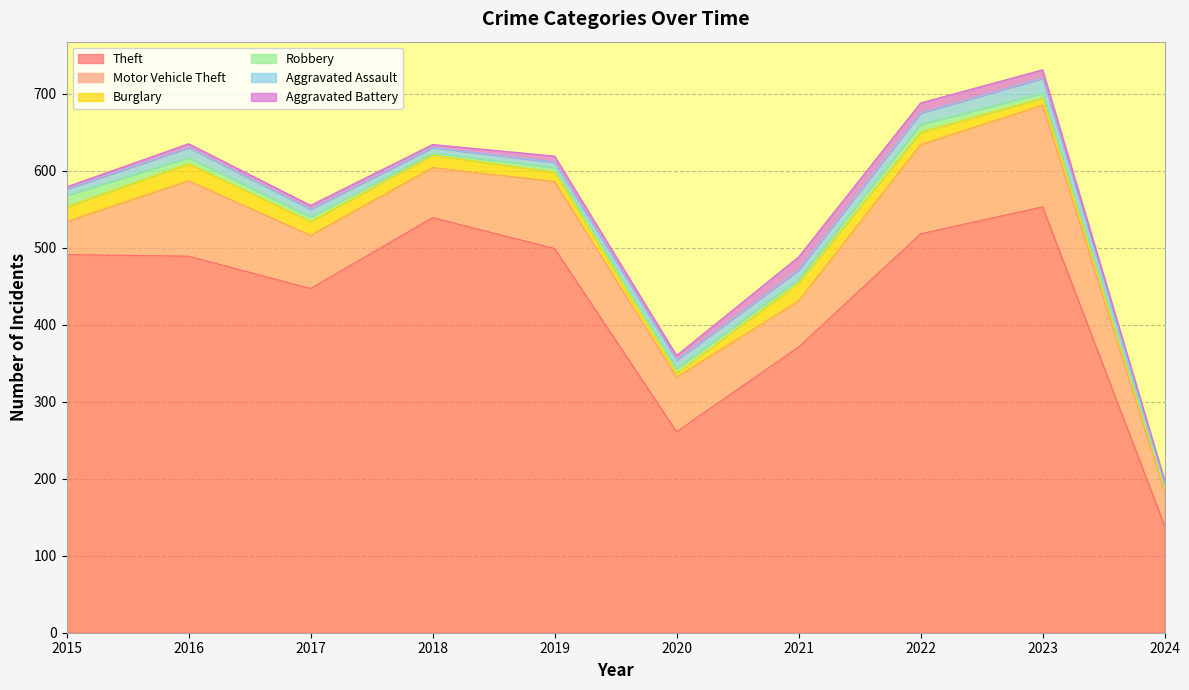

How many lines are shown in the chart?

6